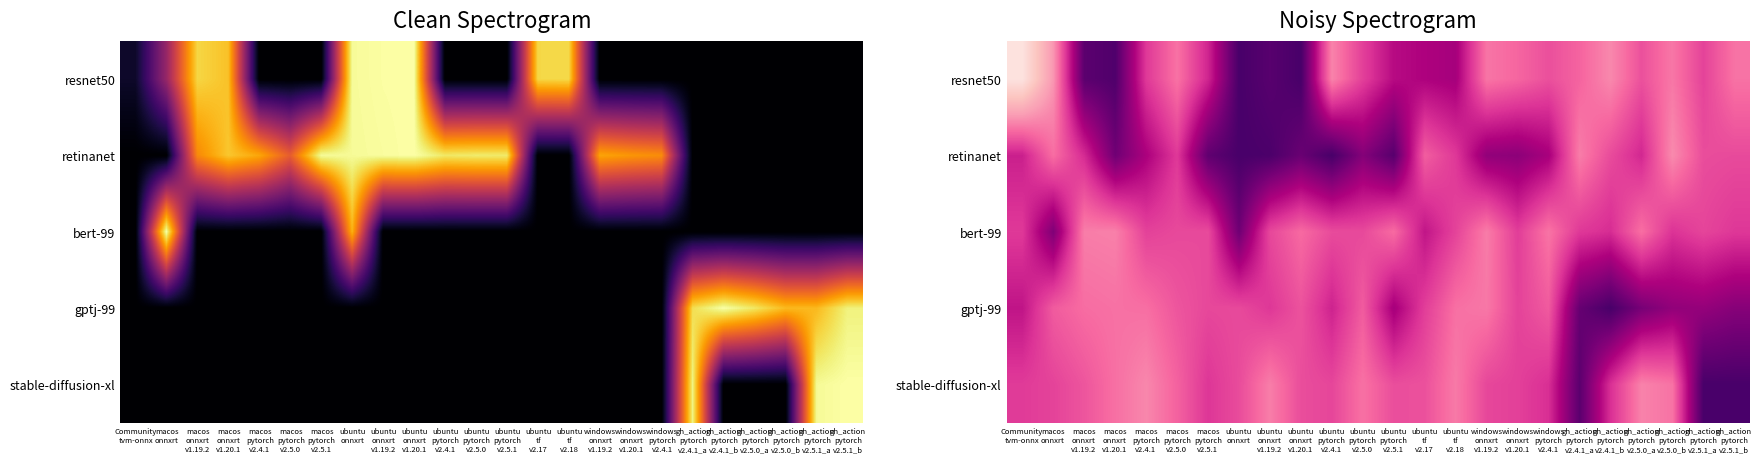

Rank the series at gh_action pytorch v2.5.0_b from highest to lowest value.

gptj-99, bert-99, stable-diffusion-xl, resnet50, retinanet